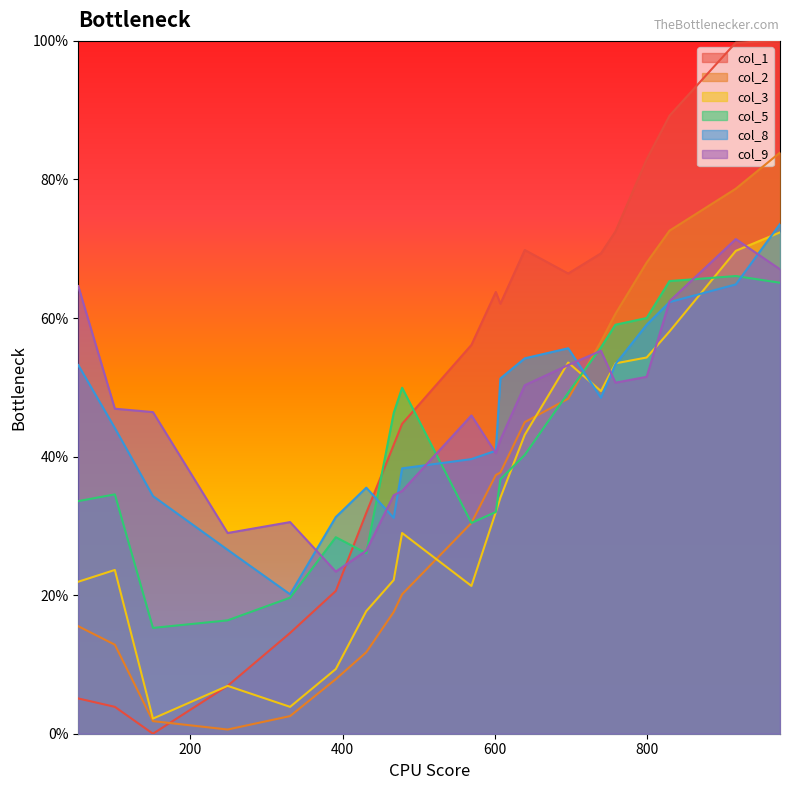

Which series has the widest spread of values?

col_1